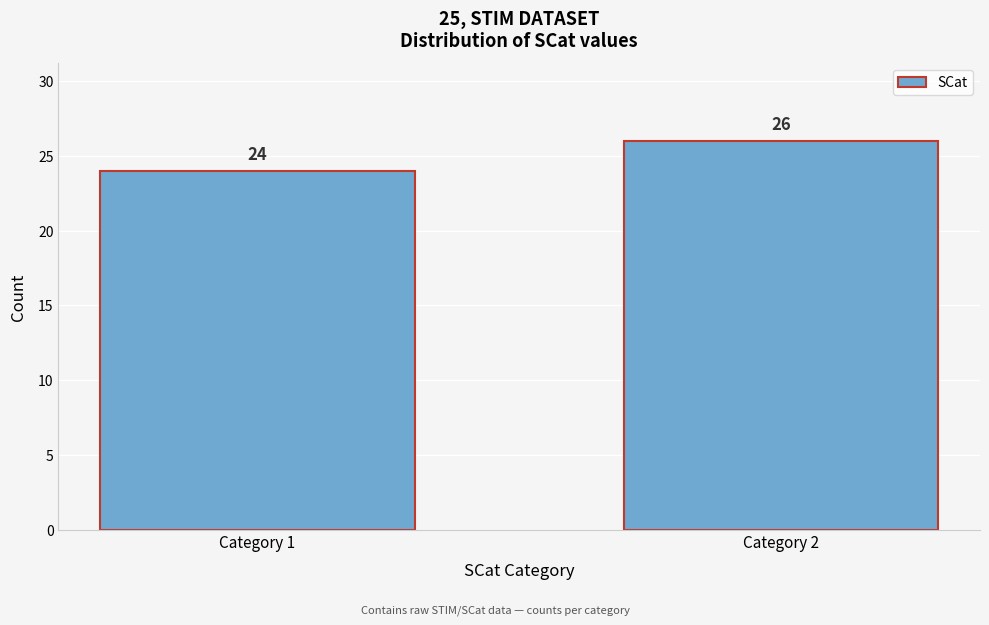

Reading left to right, extract all data points from this chart.

24	26